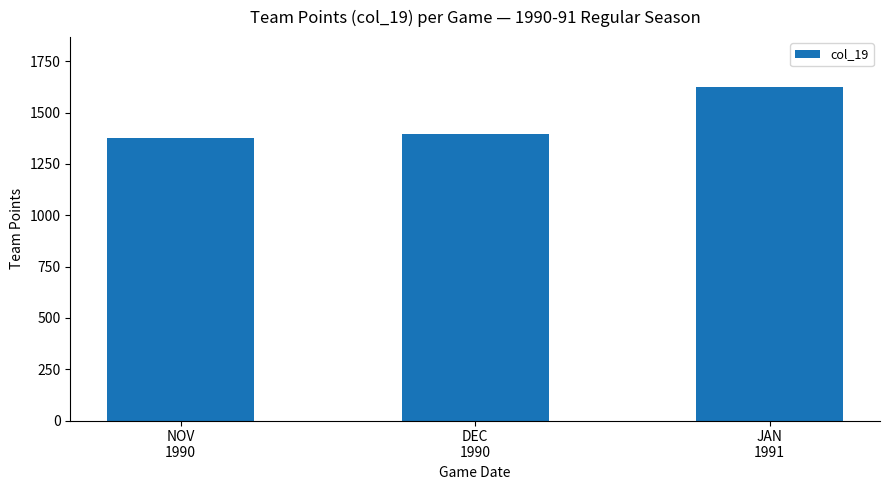

The value at DEC
1990 is 798. True or false?

False